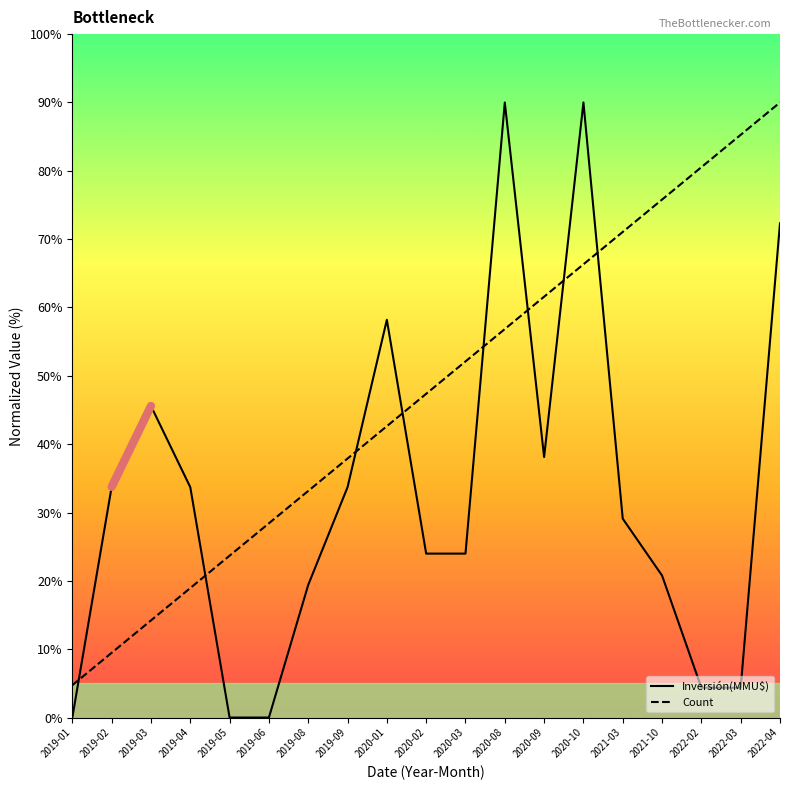

Is this an area chart (filled region under the line)?

No